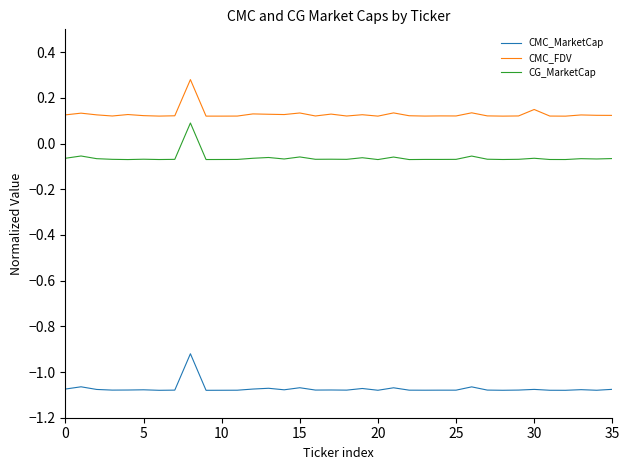

Which series has the largest total across all categories?

CMC_FDV